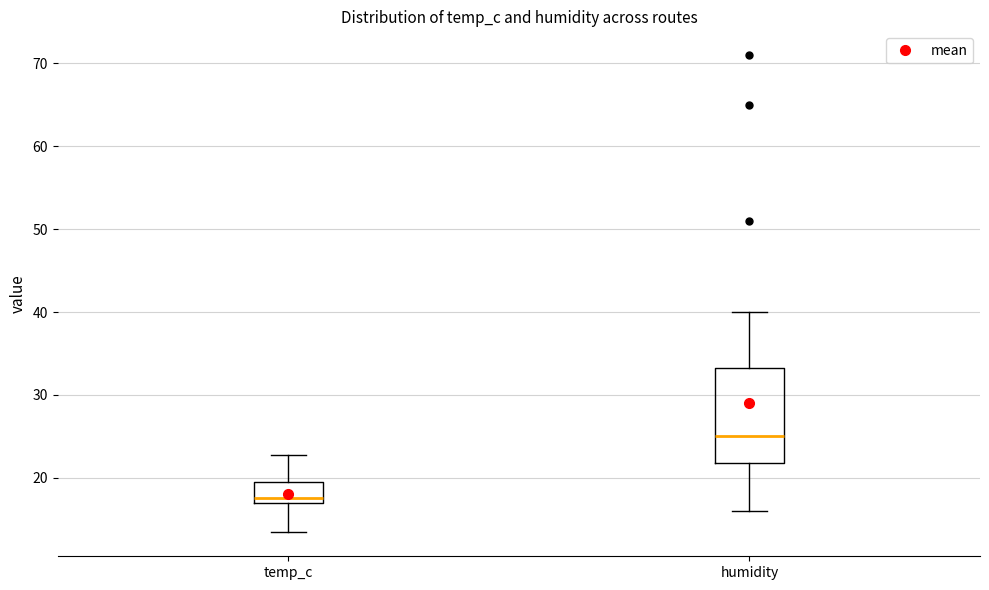

Reading left to right, read every box against the y-axis: the position of its median line, the range the box covers, and the ends of its whiskers. The values are not printed on the chart, so give them approximately, as read against the axis.

temp_c: median 18, box 17 to 19, whiskers 13 to 23
humidity: median 25, box 22 to 33, whiskers 16 to 40